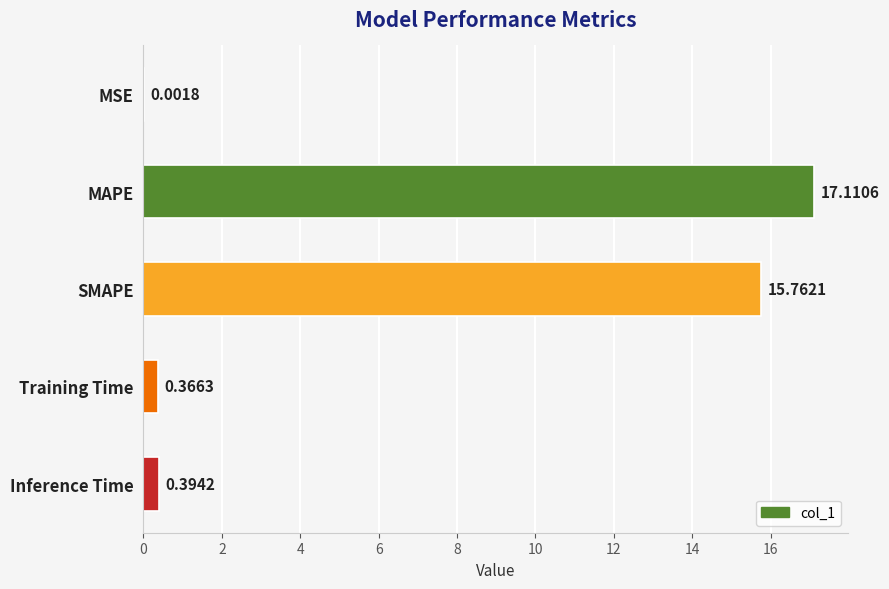

Which category has the highest value across all series?

MAPE